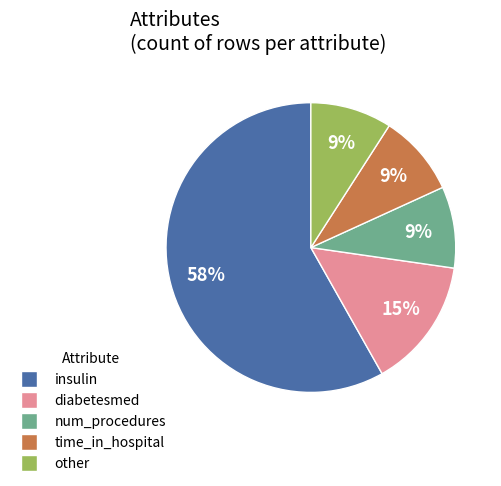

What is the largest slice in the pie chart?

insulin